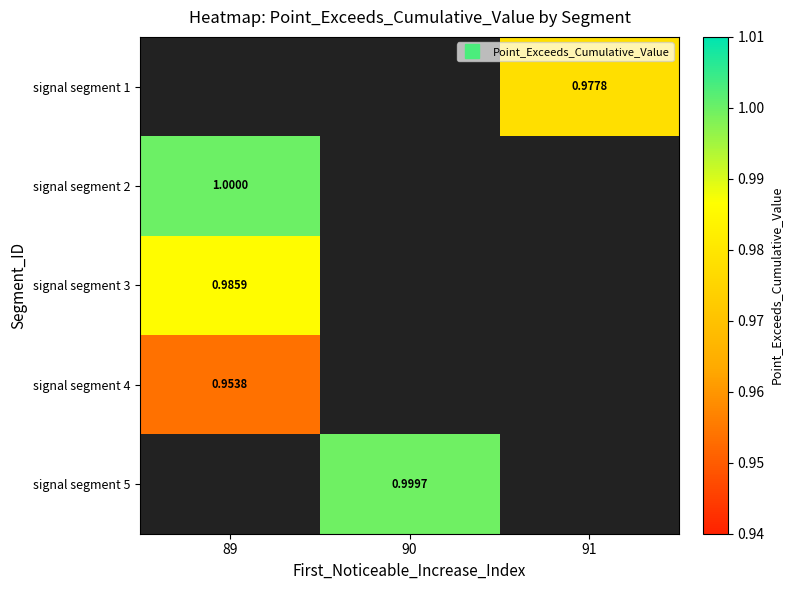

How many data points does each series have?

3